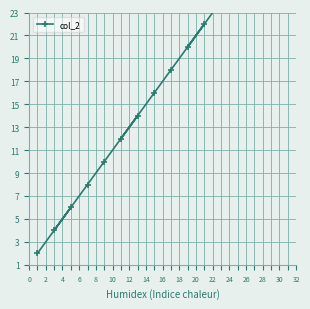

How many lines are shown in the chart?

1